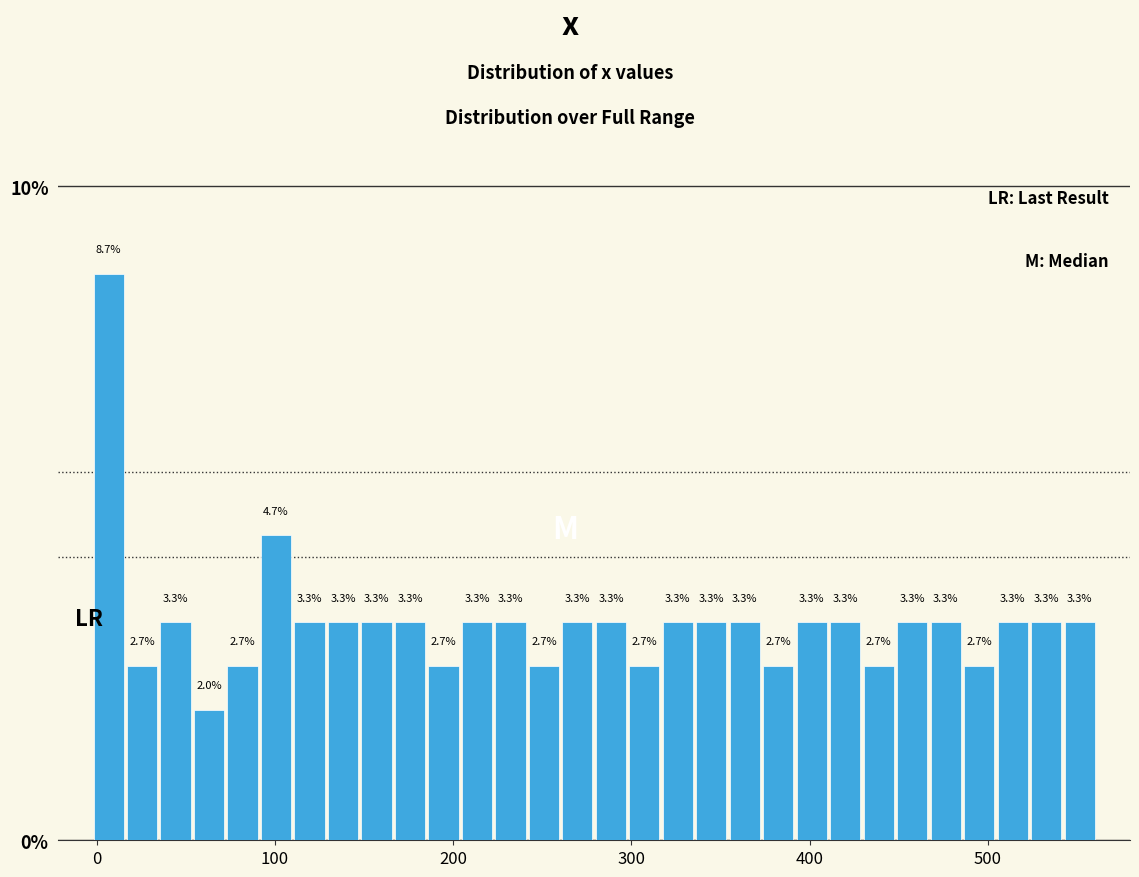

Read against the x-axis, roughly where is the centre of the tallest bar?

10